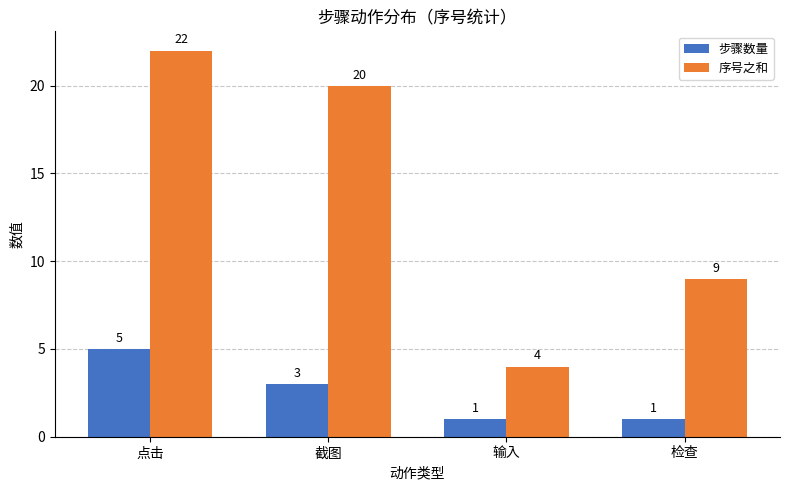

List the labels in order of 序号之和 value, smallest first.

输入, 检查, 截图, 点击